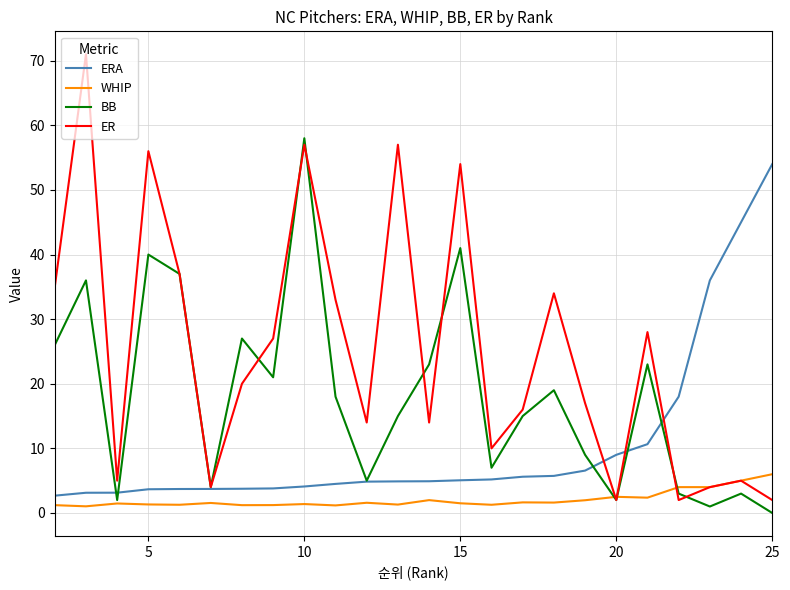

What is the maximum value shown in the chart?

71.0